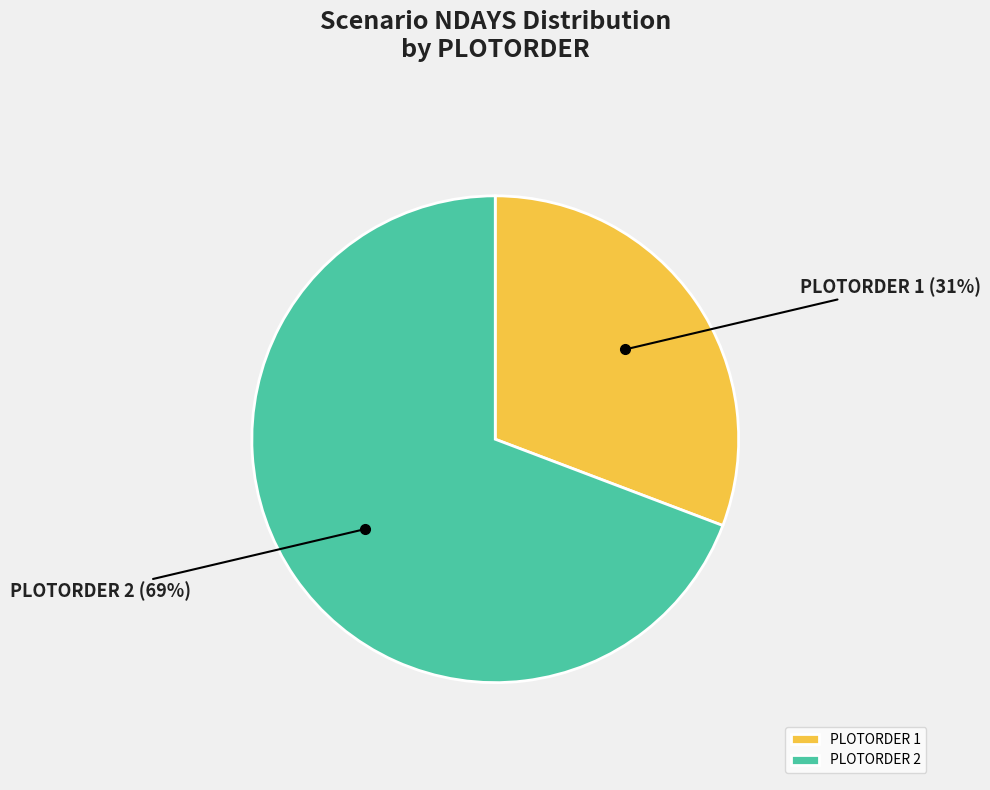

Which slice is the largest?

PLOTORDER 2